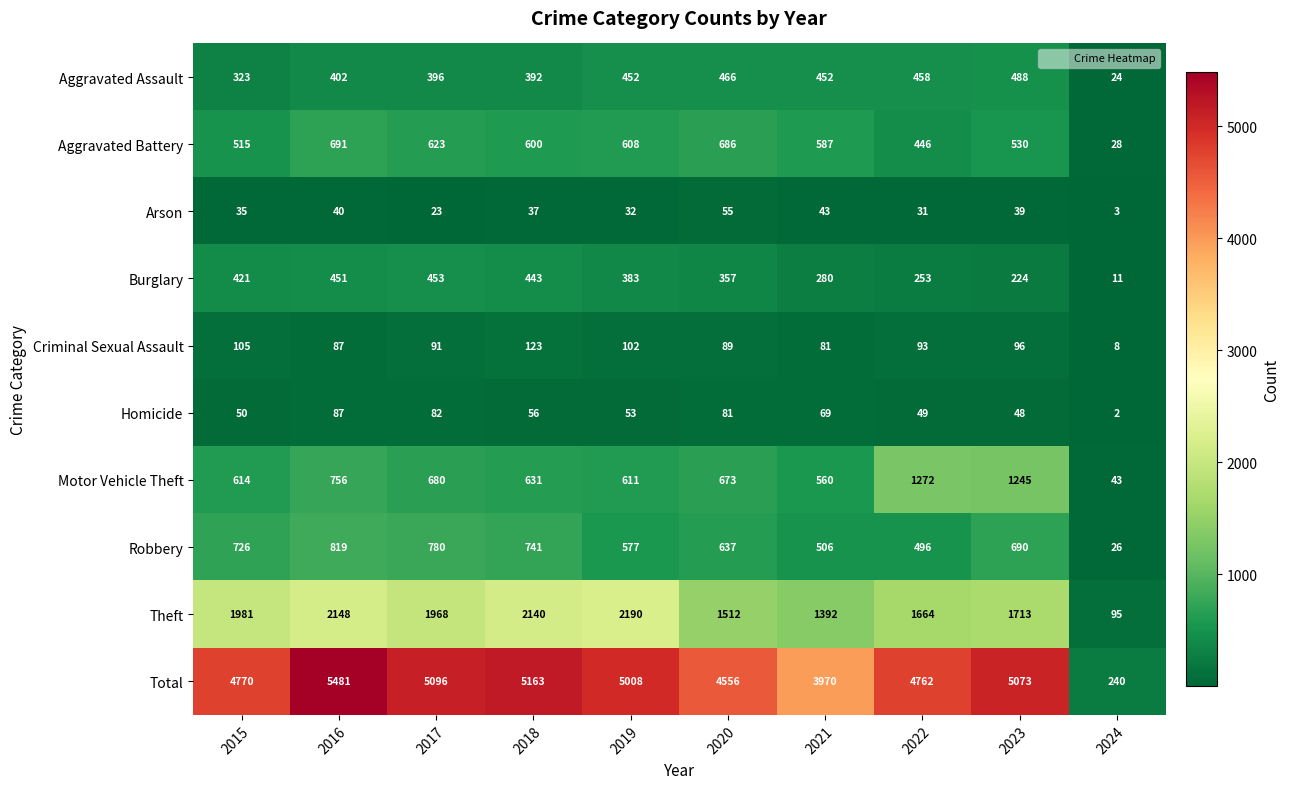

Which series has the largest range (max minus min)?

Total